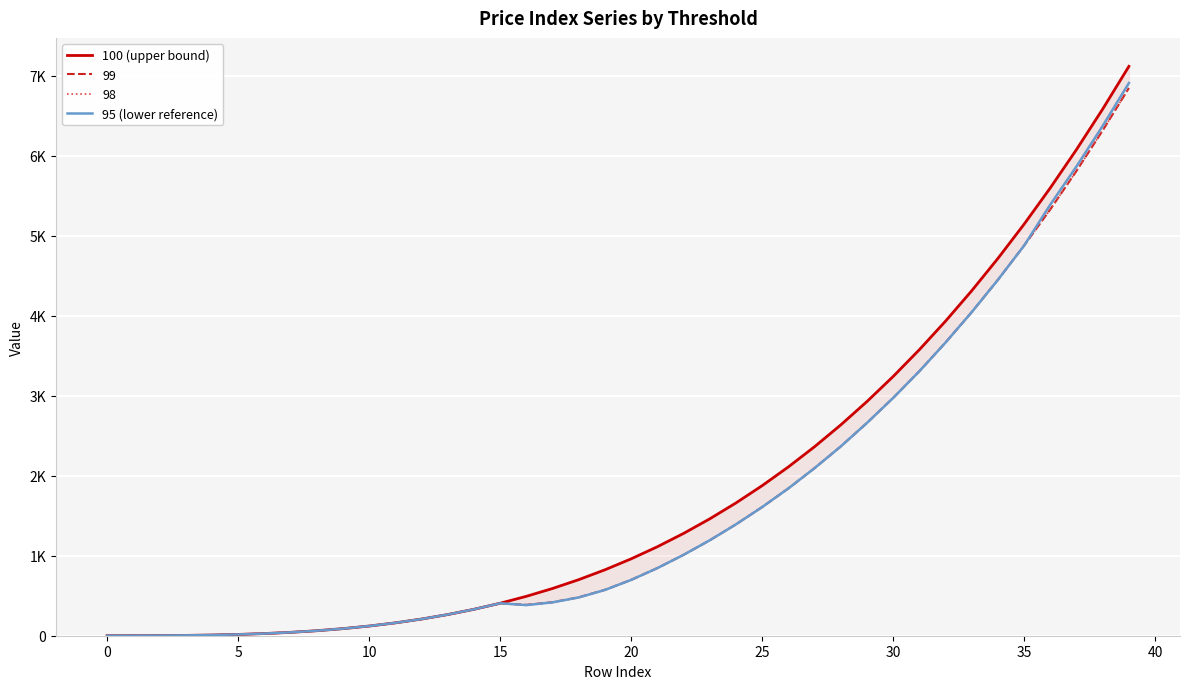

Does the chart display data point markers on the line(s)?

No